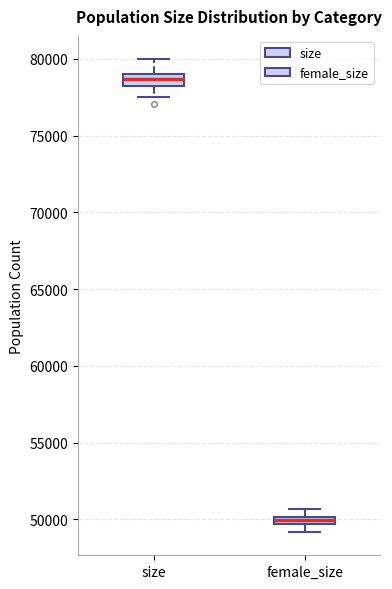

Which box's median line is the highest?

size